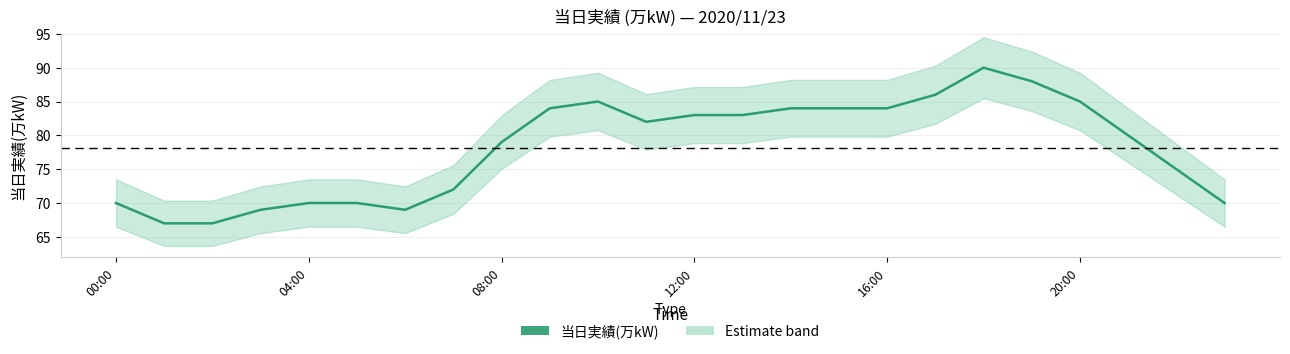

Does the chart display data point markers on the line(s)?

No